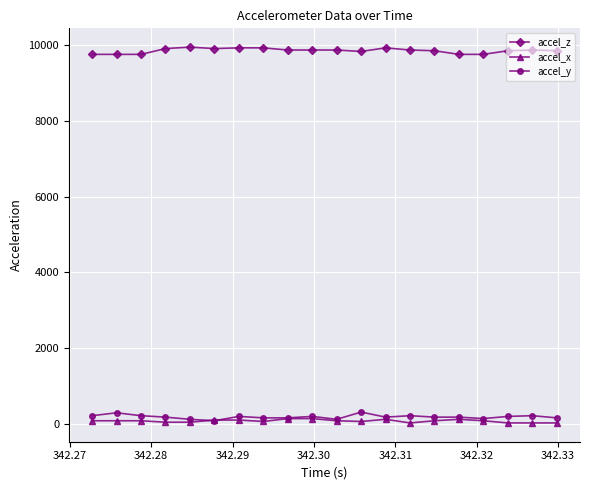

Which series has the largest total across all categories?

accel_z